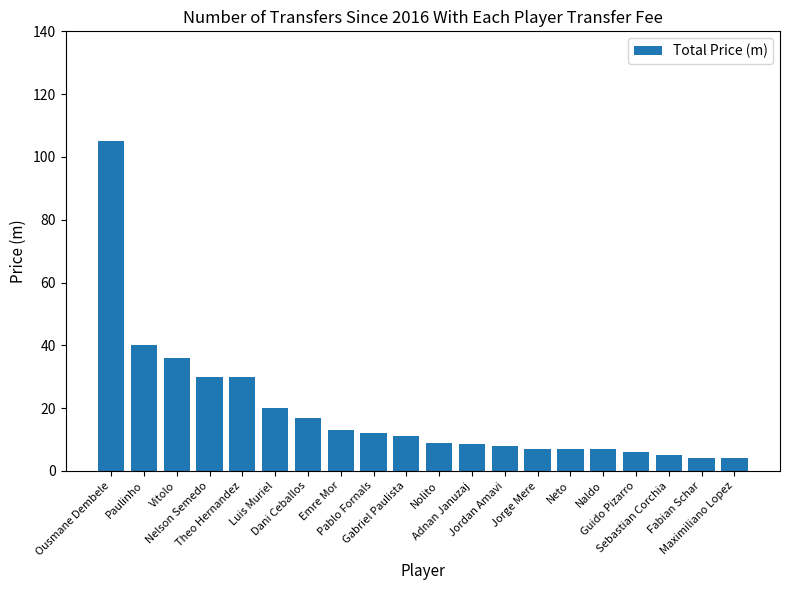

Which label corresponds to the largest value in the chart?

Ousmane Dembele